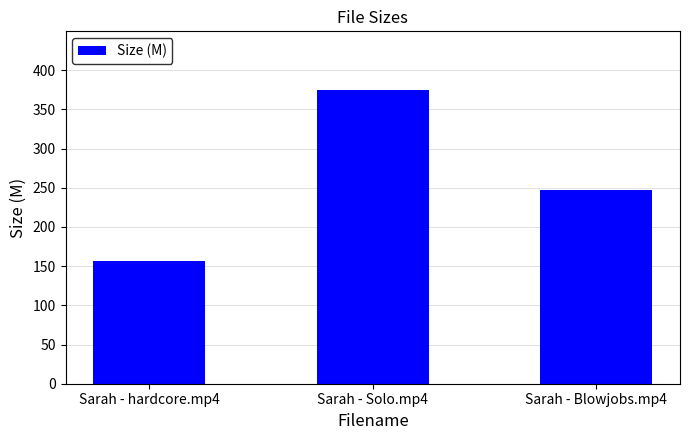

What is the average value?

259.5